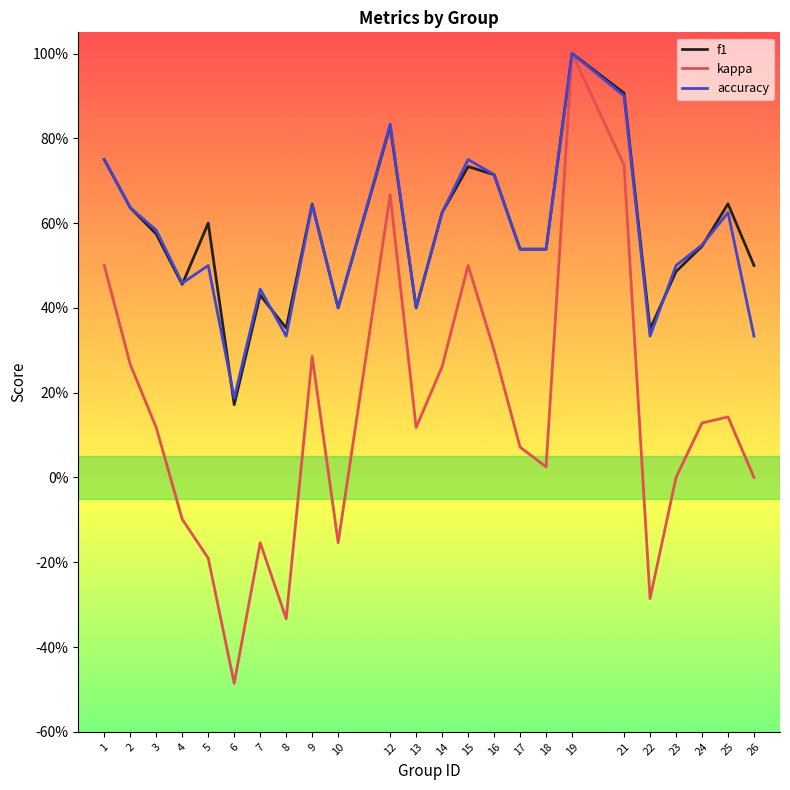

List the series in order of their peak value, lowest first.

f1, kappa, accuracy